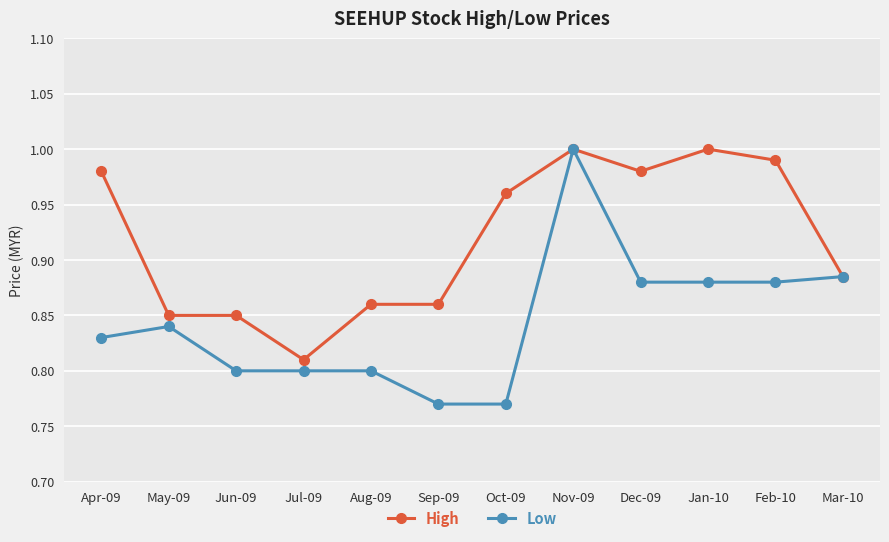

Which series changed the most between Jul-09 and Mar-10?

Low